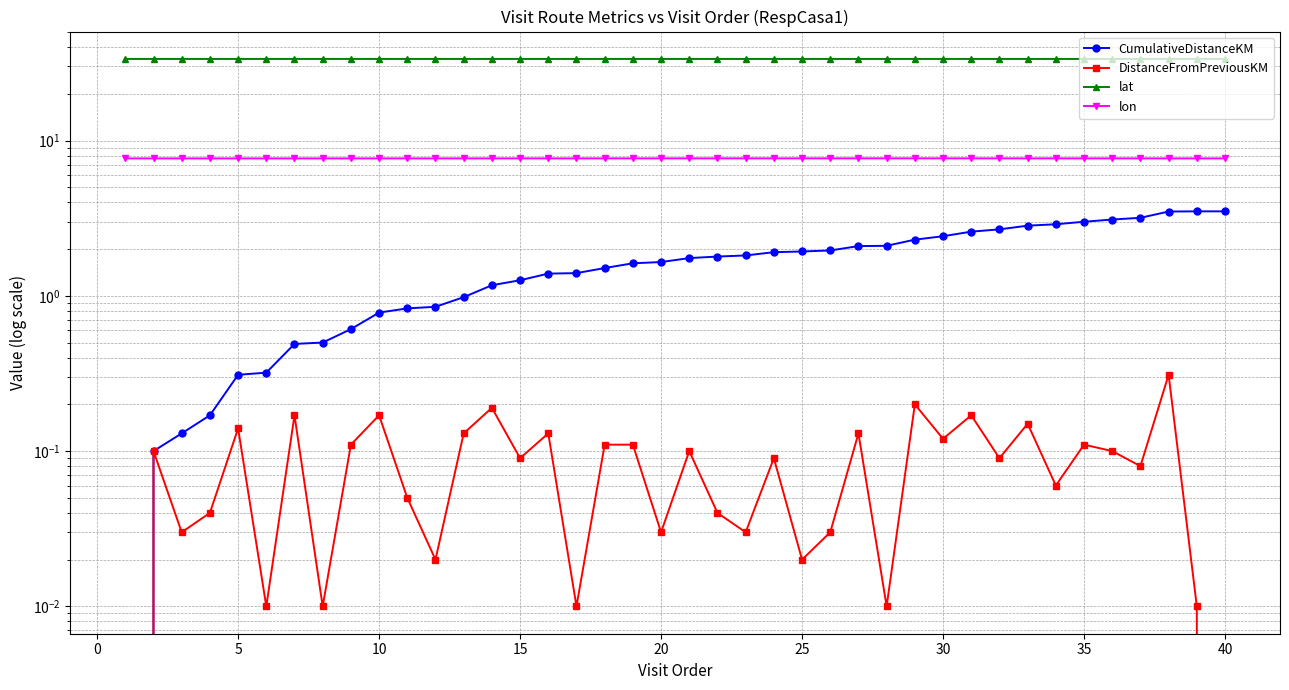

True or false: lat and DistanceFromPreviousKM intersect in this chart.

False